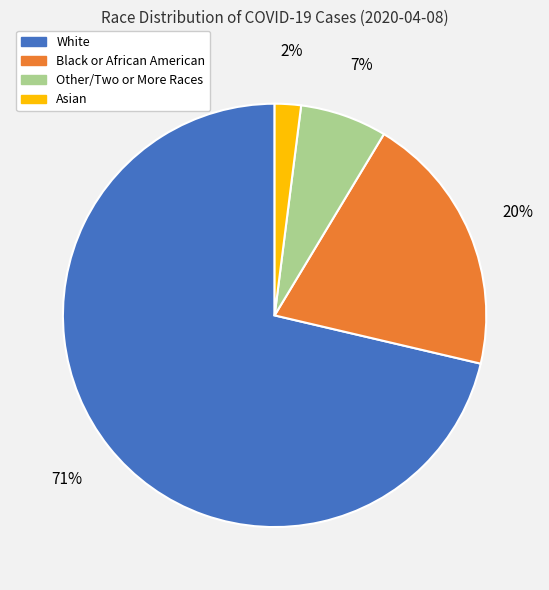

Which has a higher value, Black or African American or Asian?

Black or African American